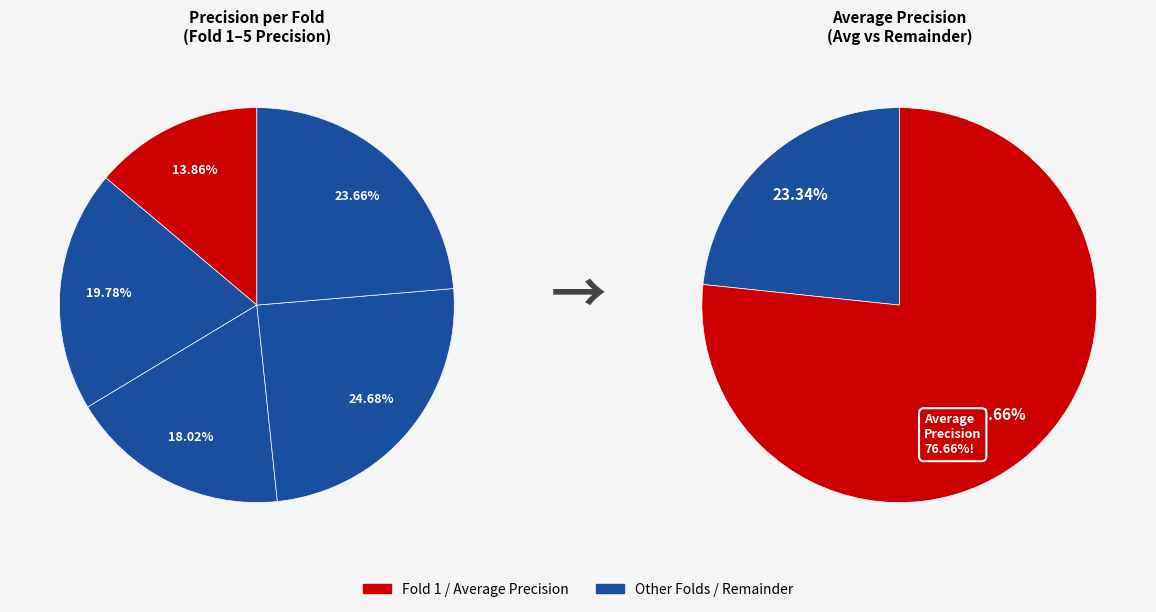

How many segments does this pie chart have?

5